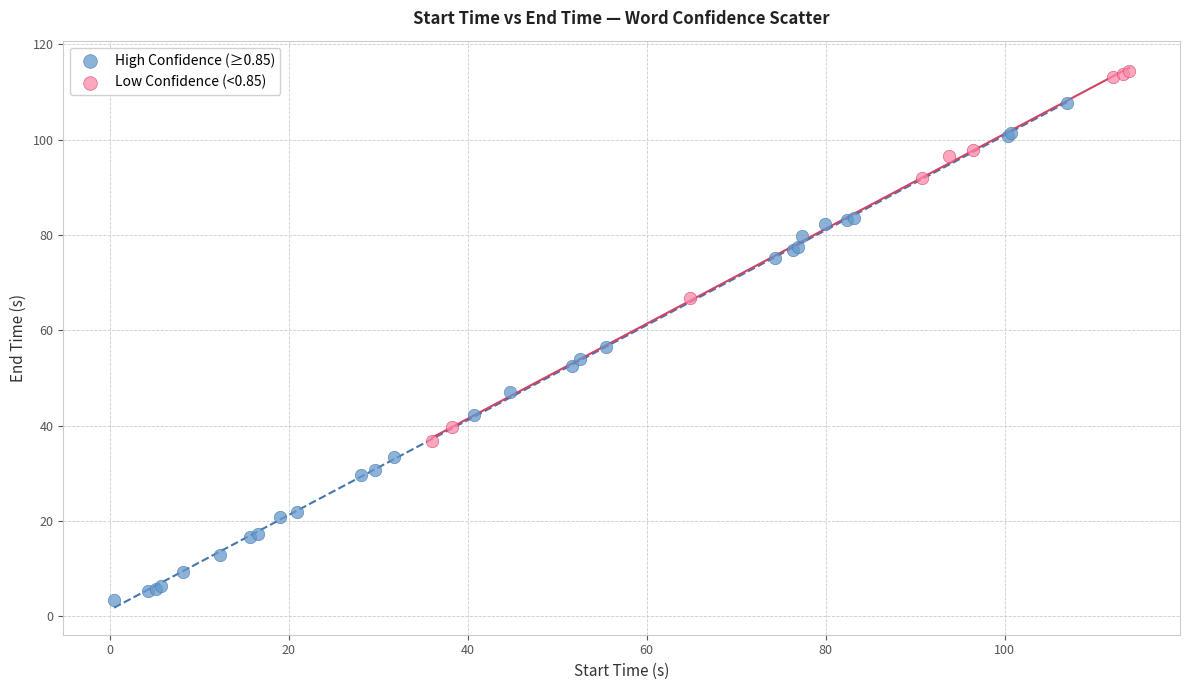

What are all the series names shown in the legend?

High Confidence (≥0.85), Low Confidence (<0.85)